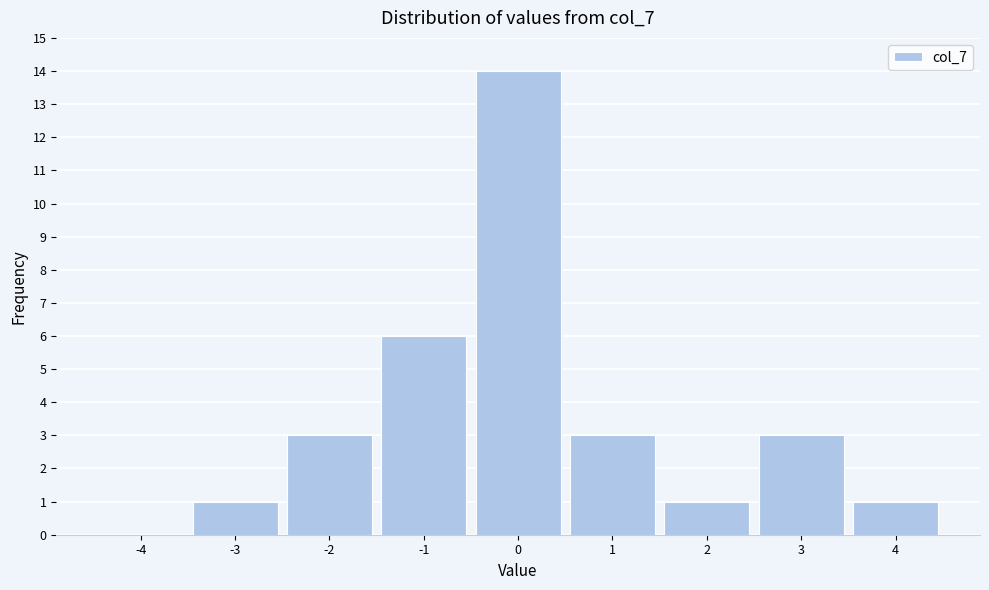

Reading left to right, extract all data points from this chart.

-4=0	-3=1	-2=3	-1=6	0=14	1=3	2=1	3=3	4=1